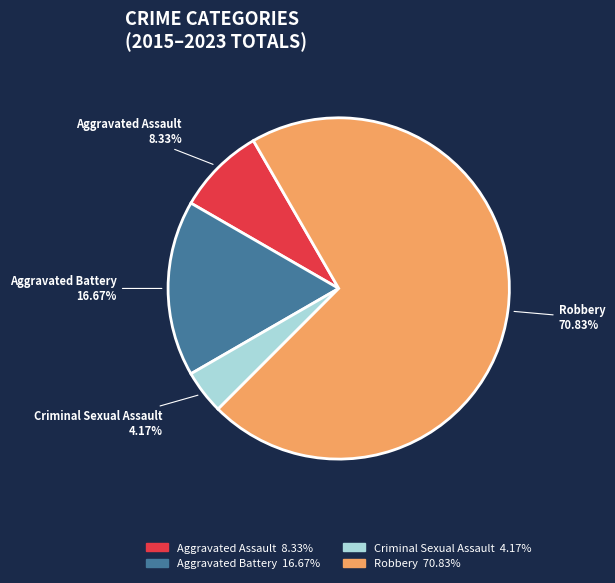

Which slice is the smallest?

Criminal Sexual Assault